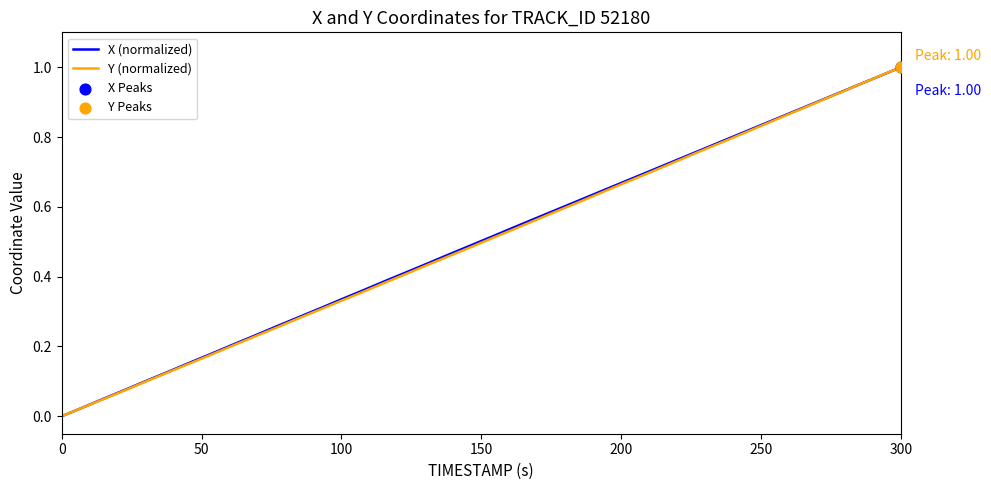

Which series has the largest total across all categories?

X (normalized)